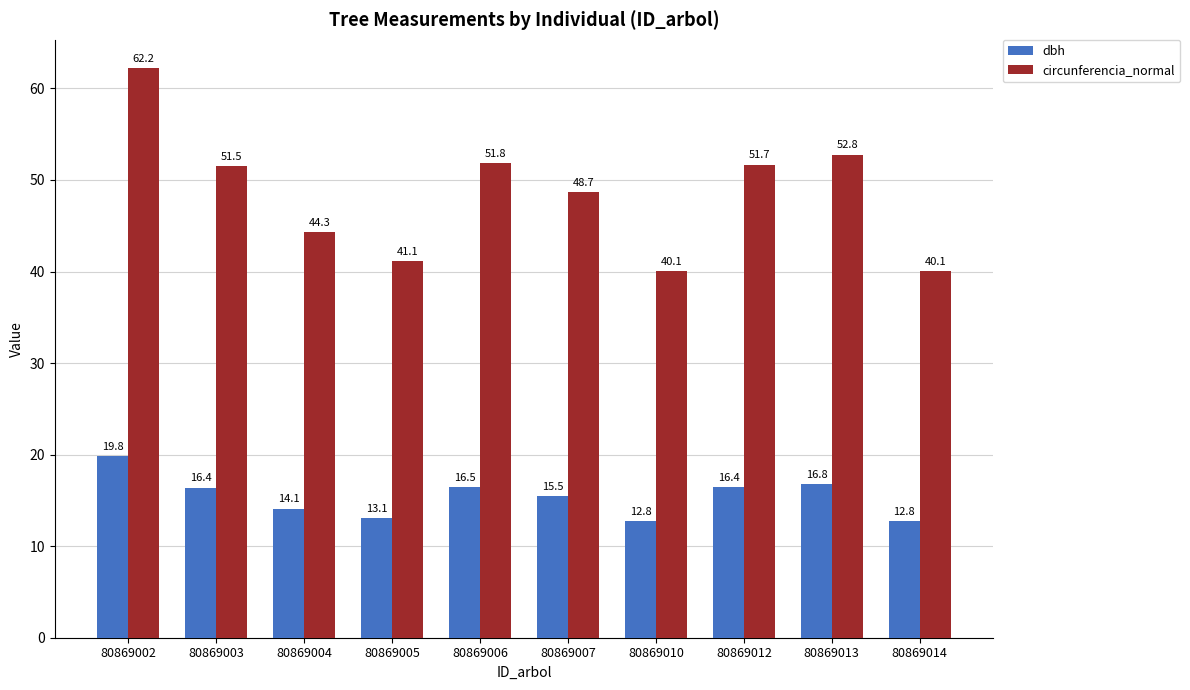

What is the greatest value displayed?

62.2